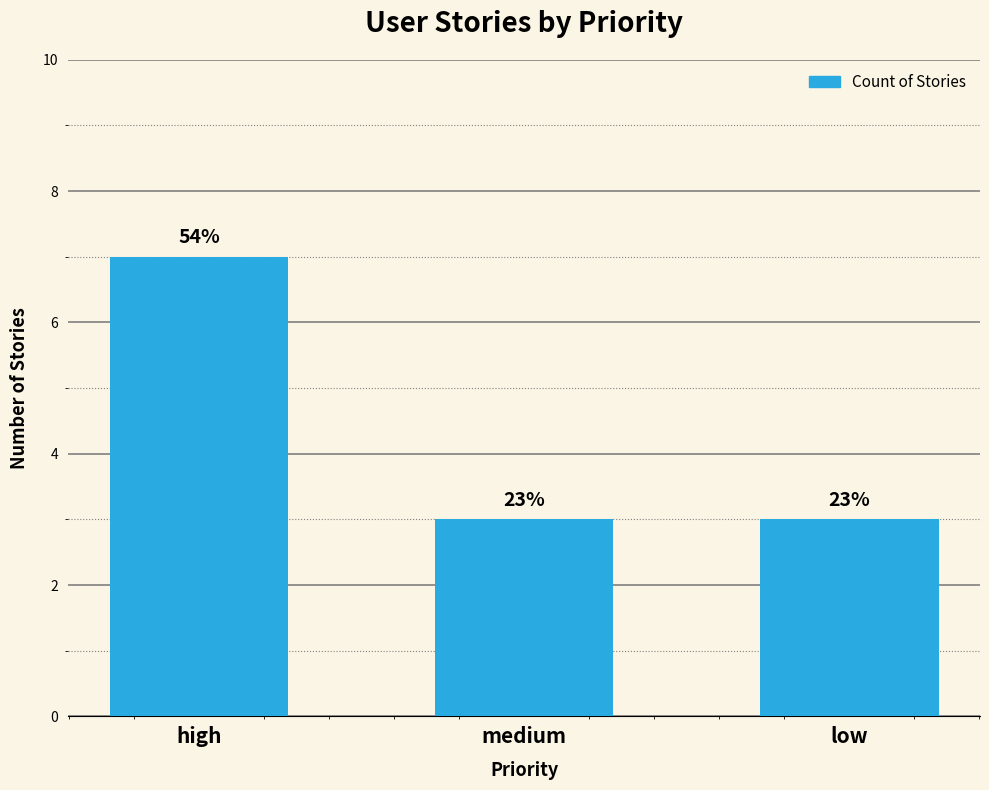

List the labels in order of value, largest first.

high, medium, low